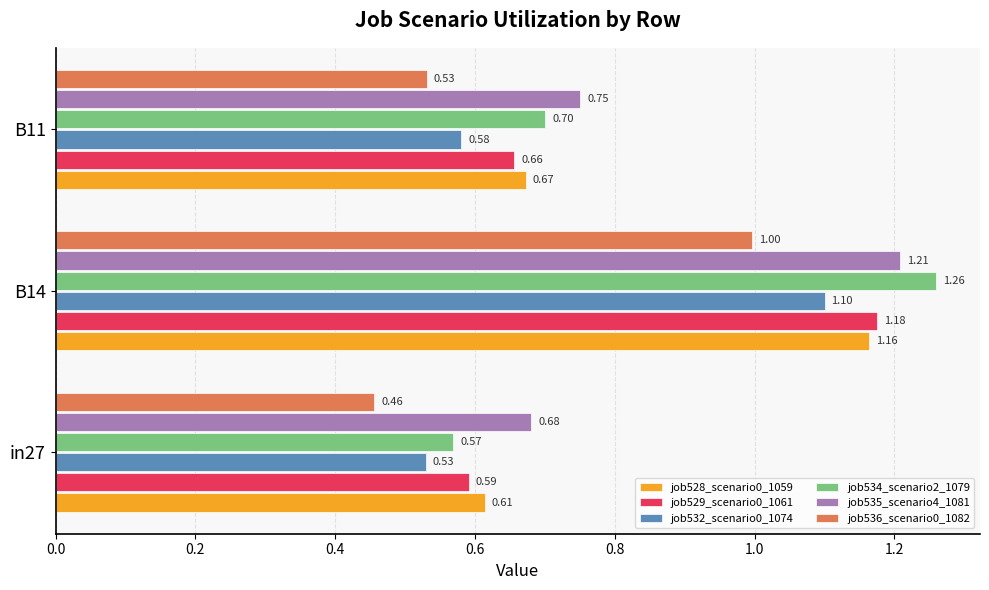

Which series has the largest total across all categories?

job535_scenario4_1081